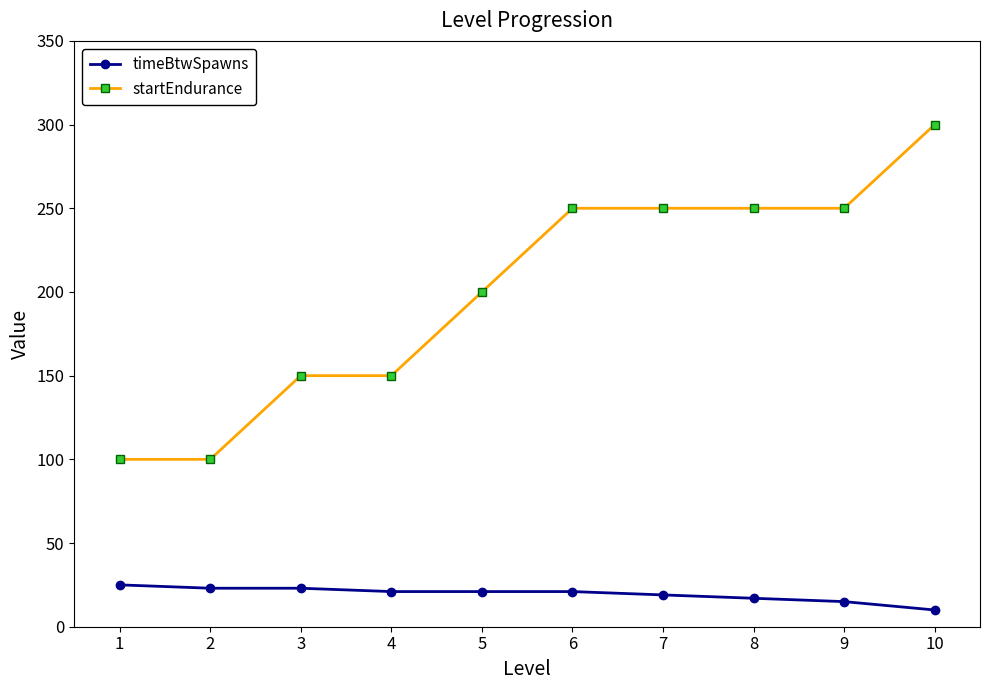

How many lines are shown in the chart?

2